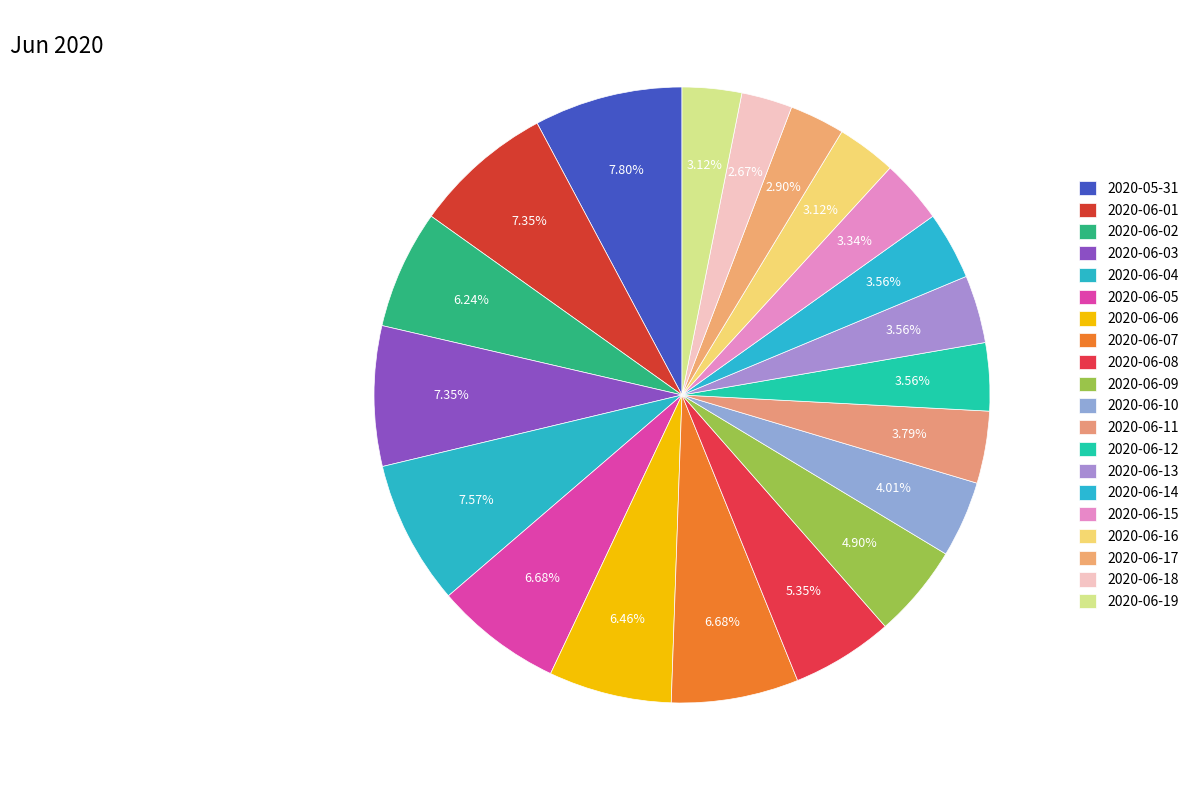

How many slices are in this pie chart?

20